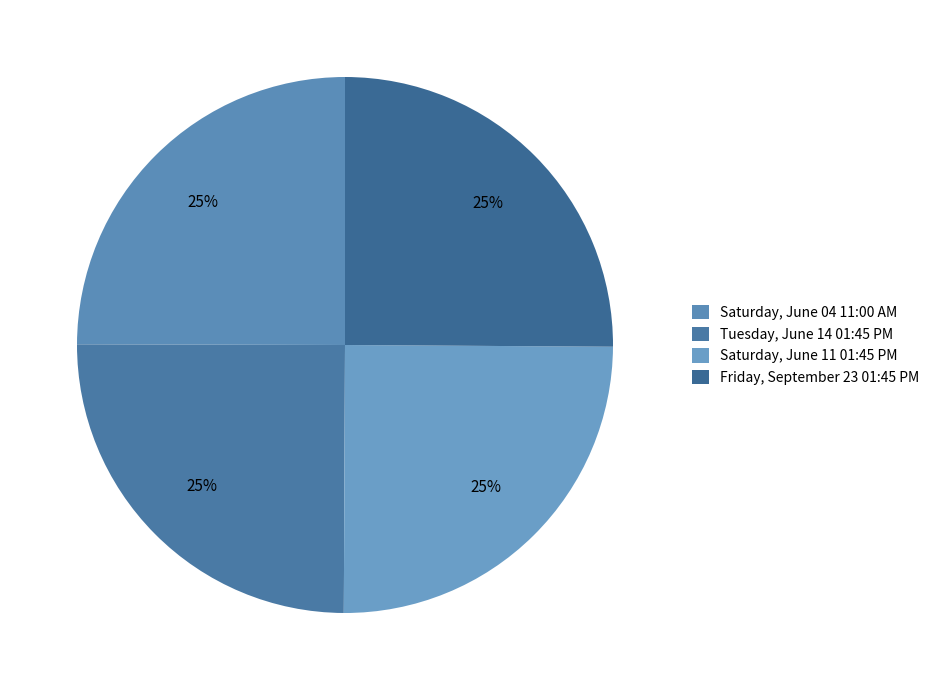

To the nearest percent, what percentage of the pie is Saturday, June 11 01:45 PM?

25%